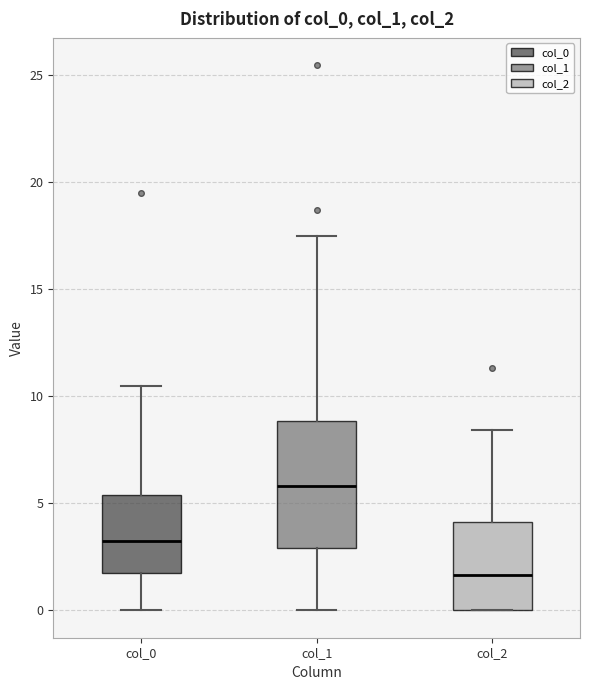

Reading left to right, transcribe this box plot: for each box, give where its median line is, the range the box spans, and where its two whiskers end, as read against the y-axis. The values are not printed on the chart, so give them approximately, as read against the axis.

col_0: median 3.0, box 2.0 to 5.5, whiskers 0.0 to 10.5
col_1: median 6.0, box 3.0 to 9.0, whiskers 0.0 to 17.5
col_2: median 1.5, box 0.0 to 4.0, whiskers 0.0 to 8.5